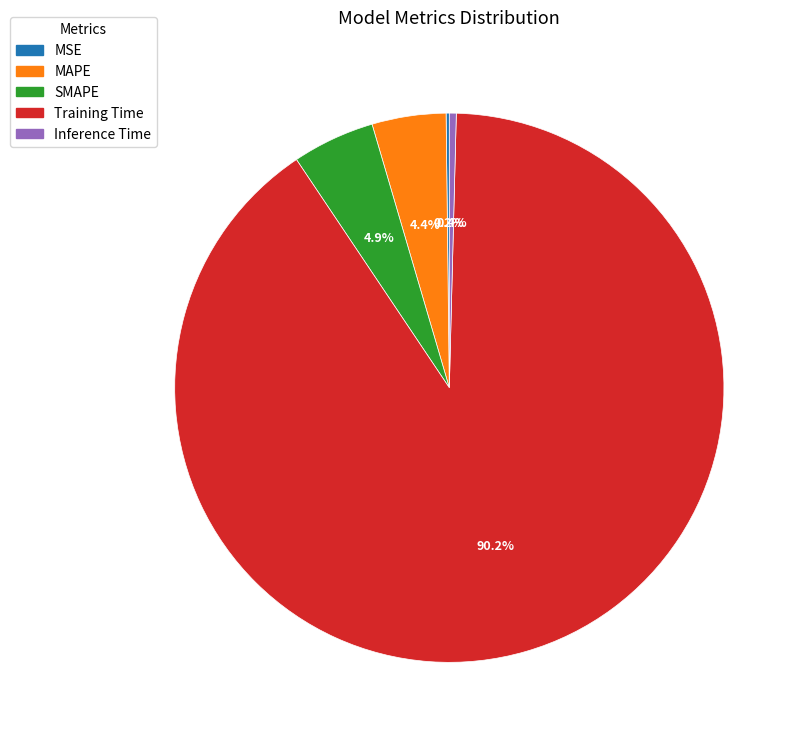

To the nearest percent, what is the difference between the largest and smallest slice percentages?

90%